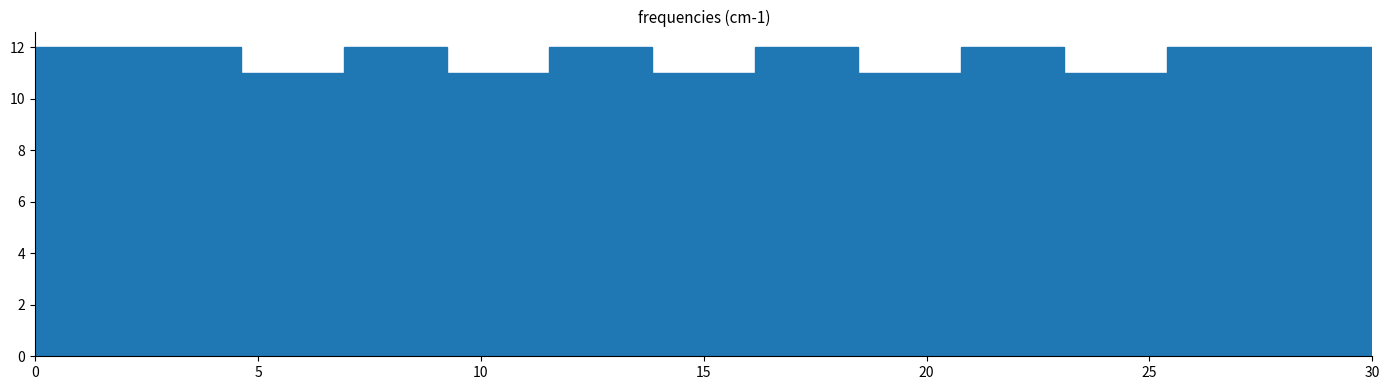

How tall is the bar that spans 4.5 to 7.0 on the x-axis? Neither the bar edges nor the heights are printed on the chart, so give them approximately, as read against the axes.

11